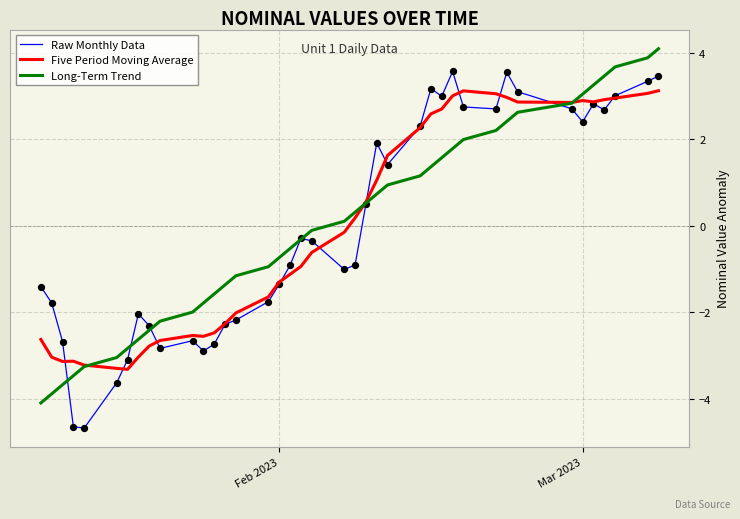

What is the minimum value for Long-Term Trend?

-4.1